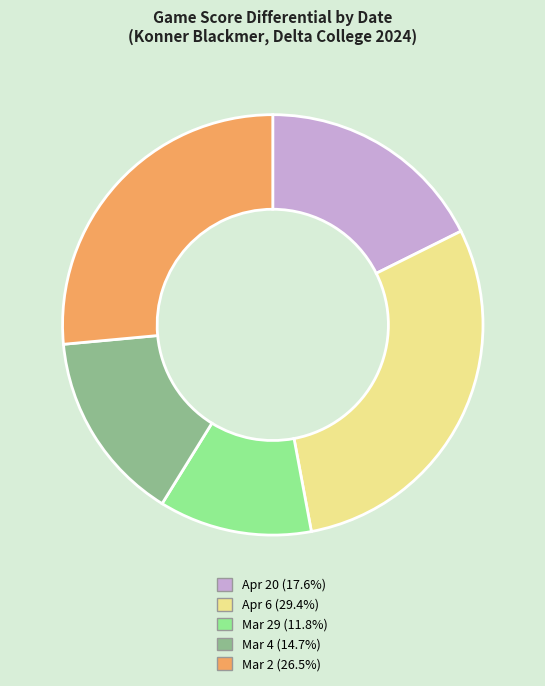

Is there a majority slice in this chart?

No